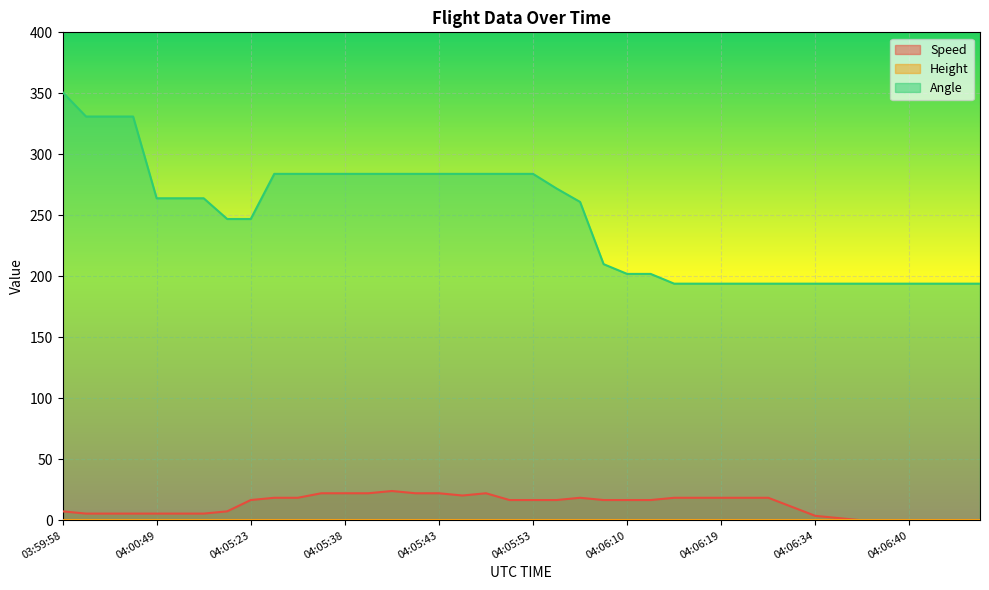

What is the approximate value of Speed at 04:05:37?

22.2